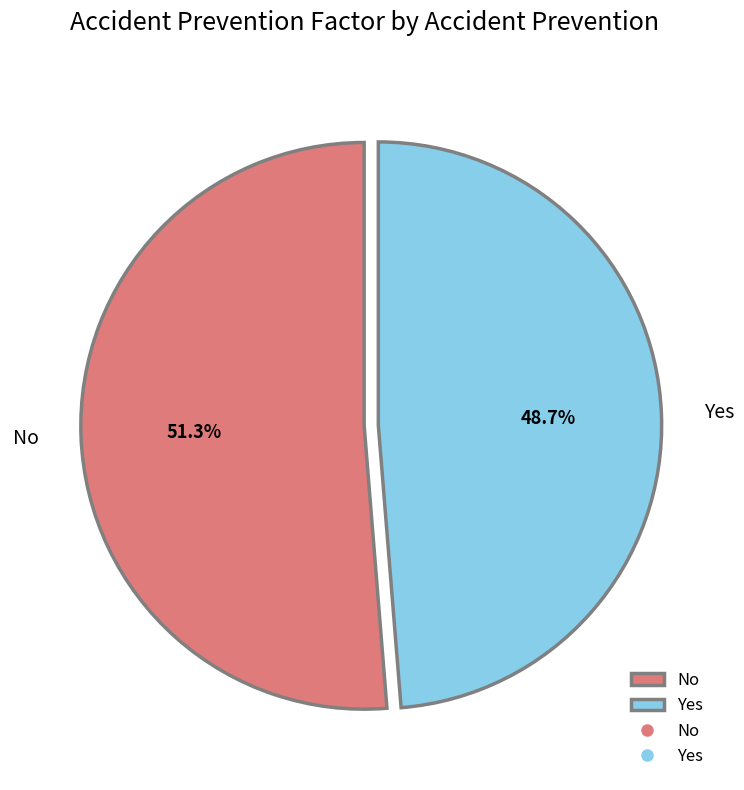

How many slices are in this pie chart?

2